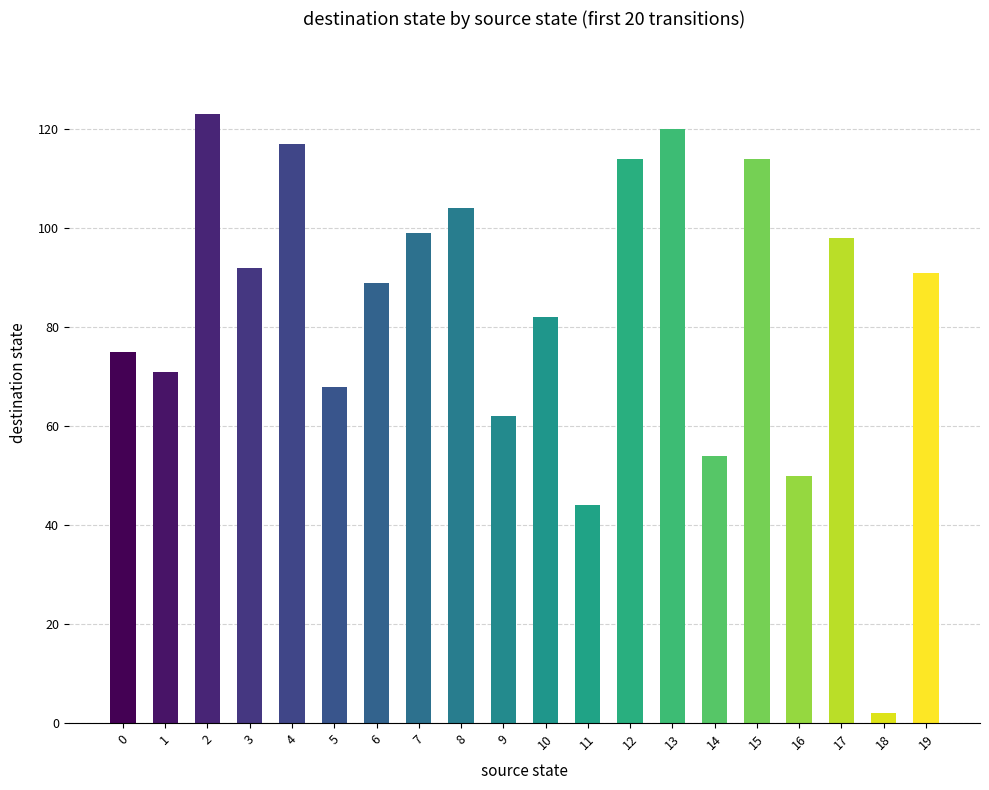

Where does the data first go above 91?

2